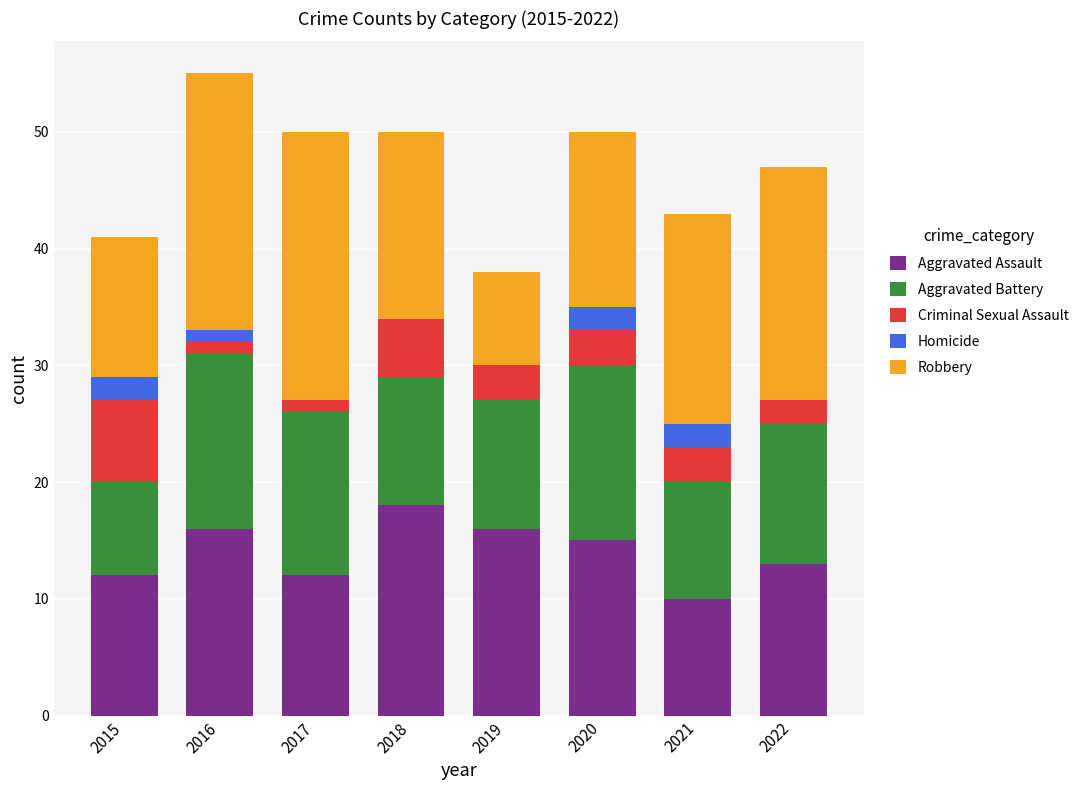

What is the sum of all Aggravated Assault values?

112